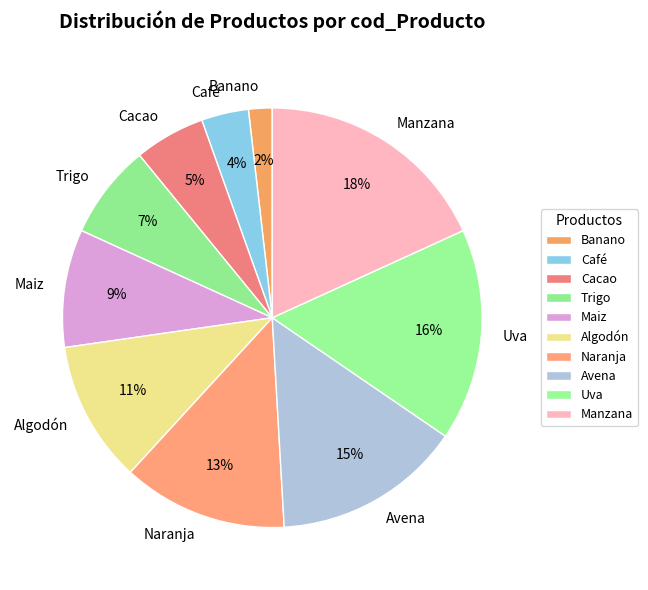

Do Avena and Algodón together represent more than half of the pie?

No